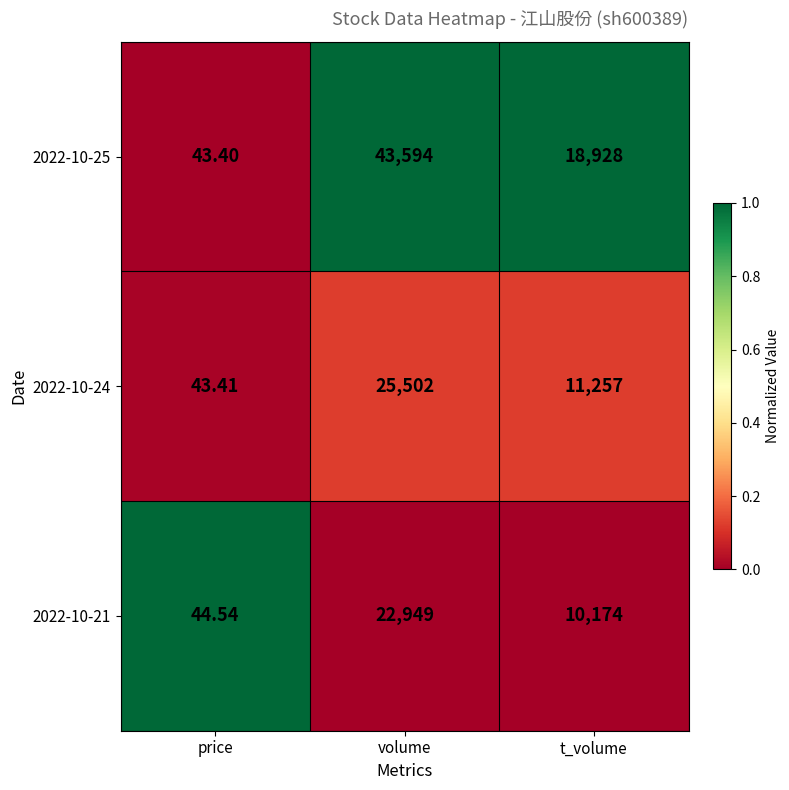

At volume, list the series in order from smallest to largest.

2022-10-21, 2022-10-24, 2022-10-25